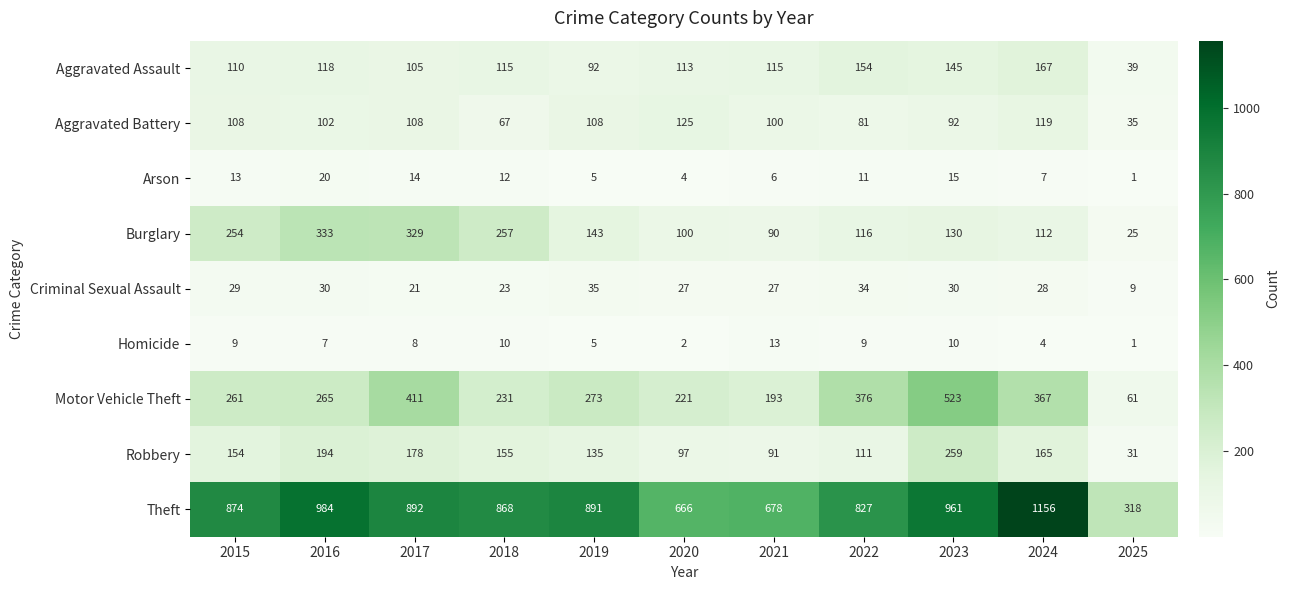

Which series has the widest spread of values?

Theft